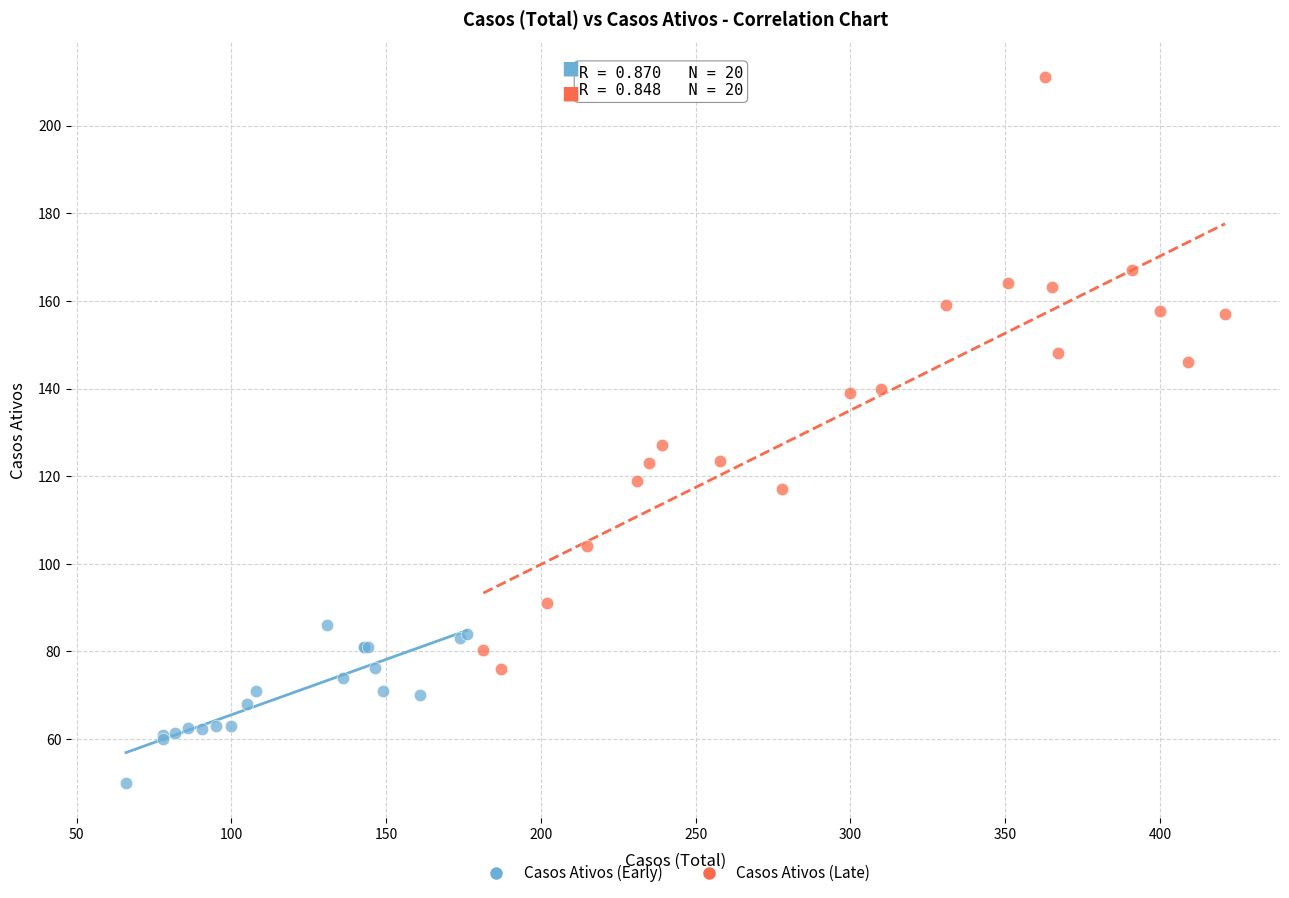

Which series has the largest Y range (max minus min)?

Casos Ativos (Late)